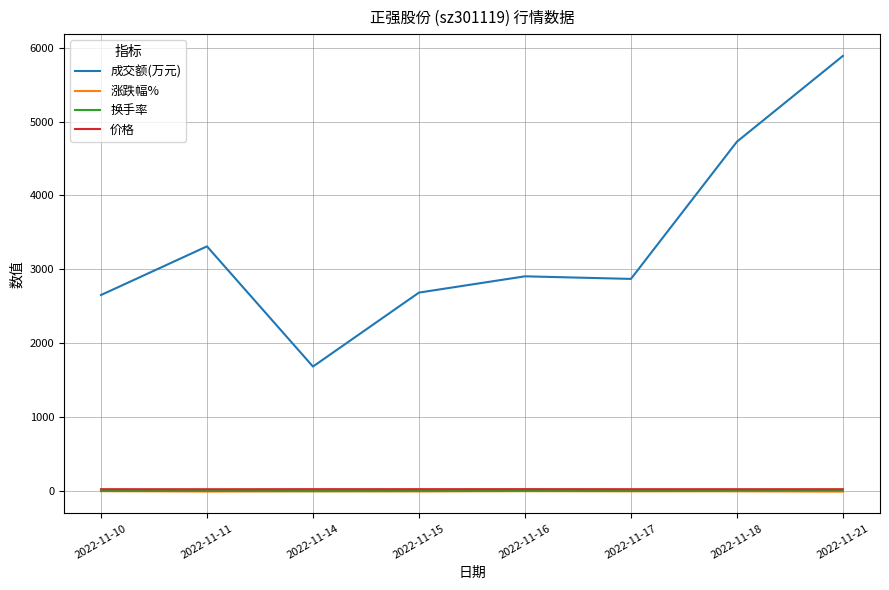

Count the number of data series in this chart.

4